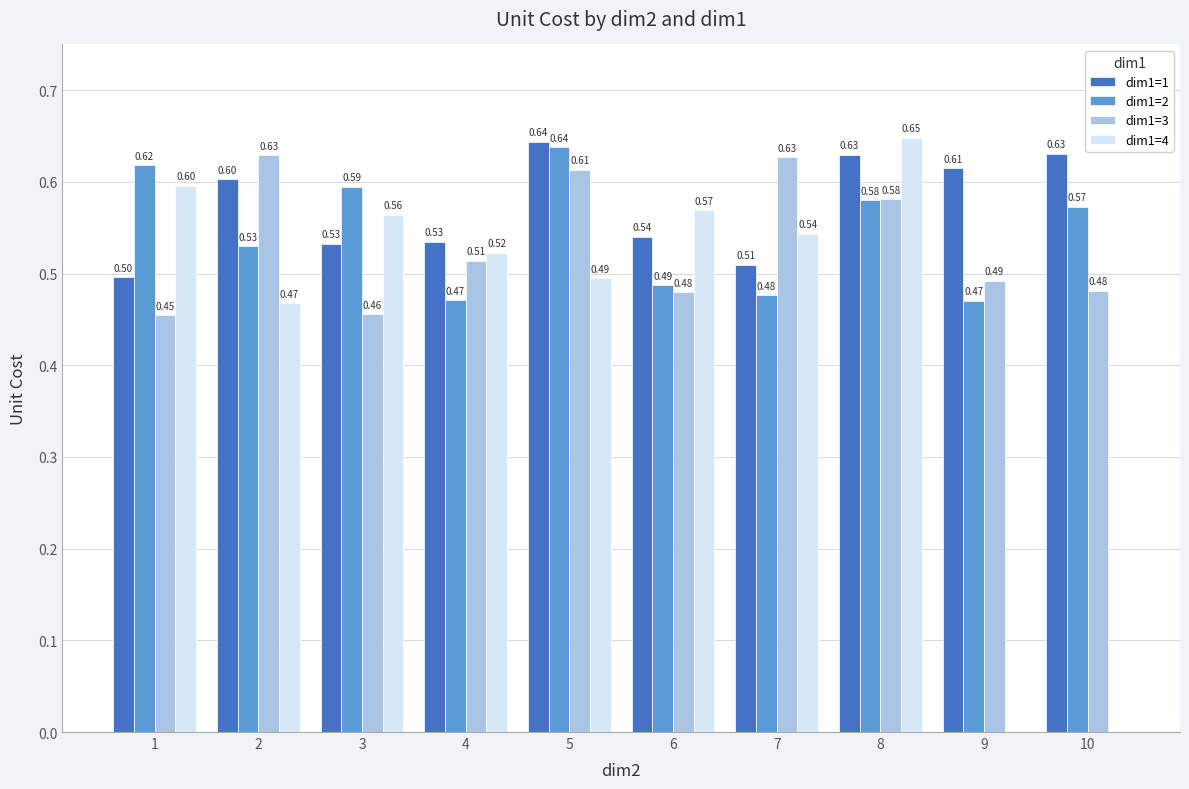

How many categories are shown in the chart?

10